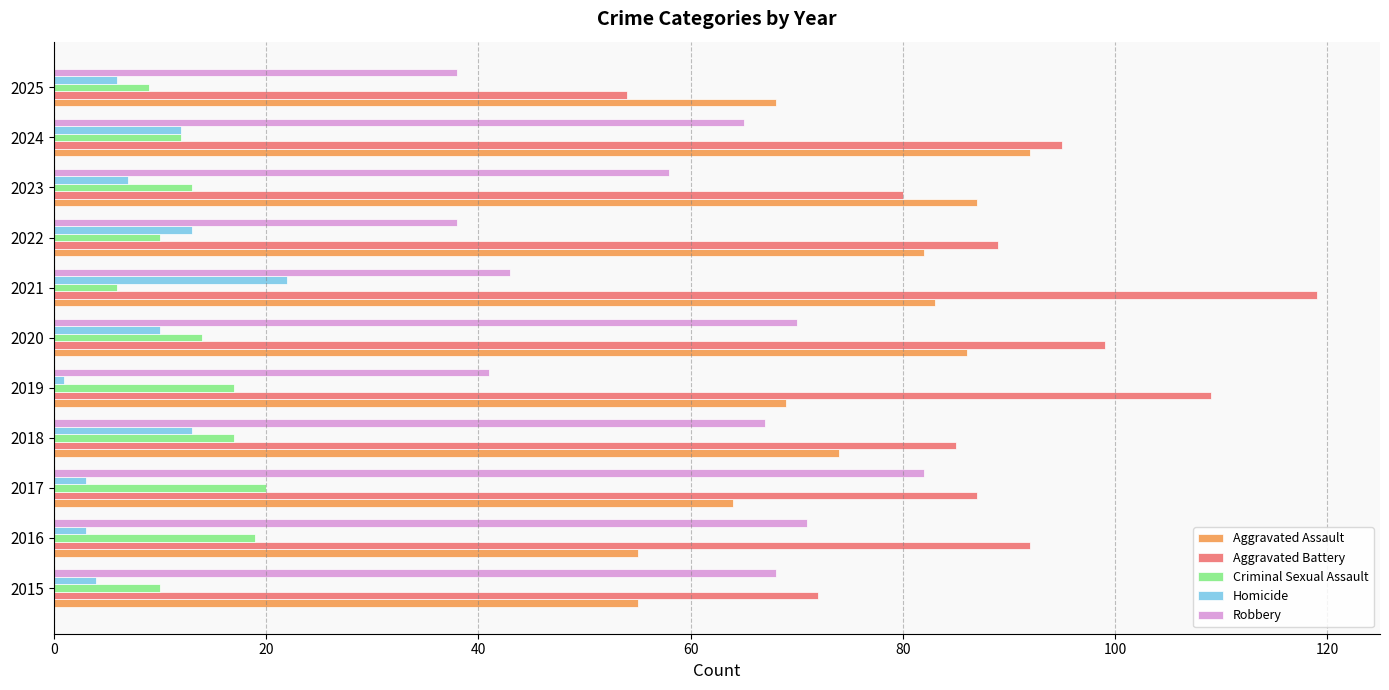

What is the approximate value of Aggravated Battery at 2017?

87